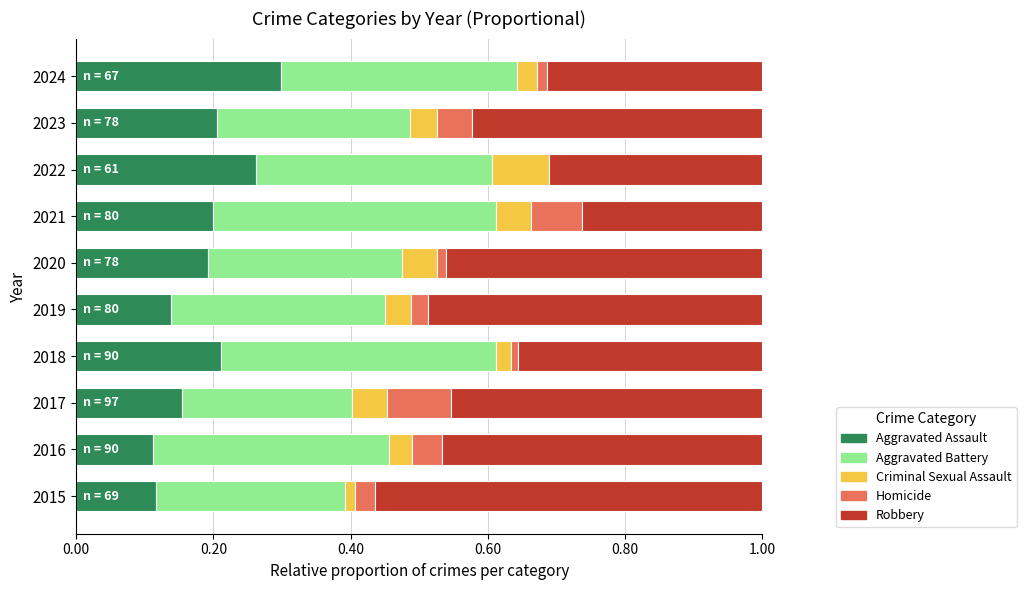

What is the total value across all series at 2019?

1.0